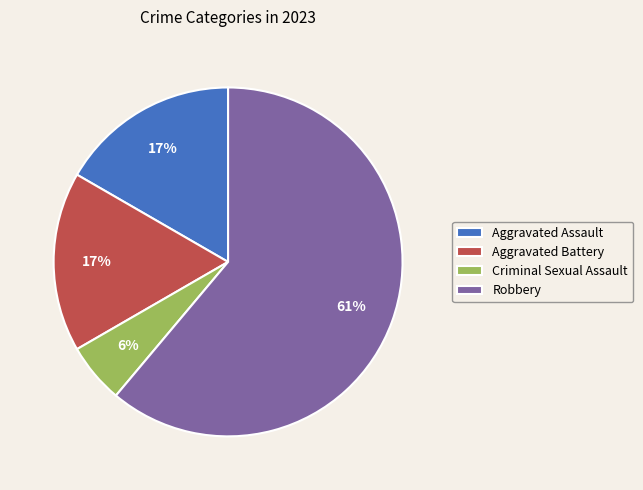

What is the majority slice?

Robbery